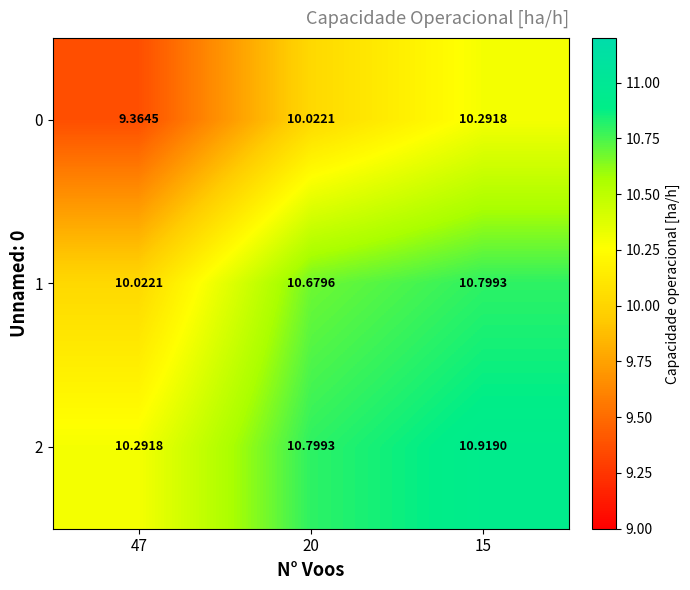

Is the value of 0 at 15 greater than the value of 1 at 47?

Yes